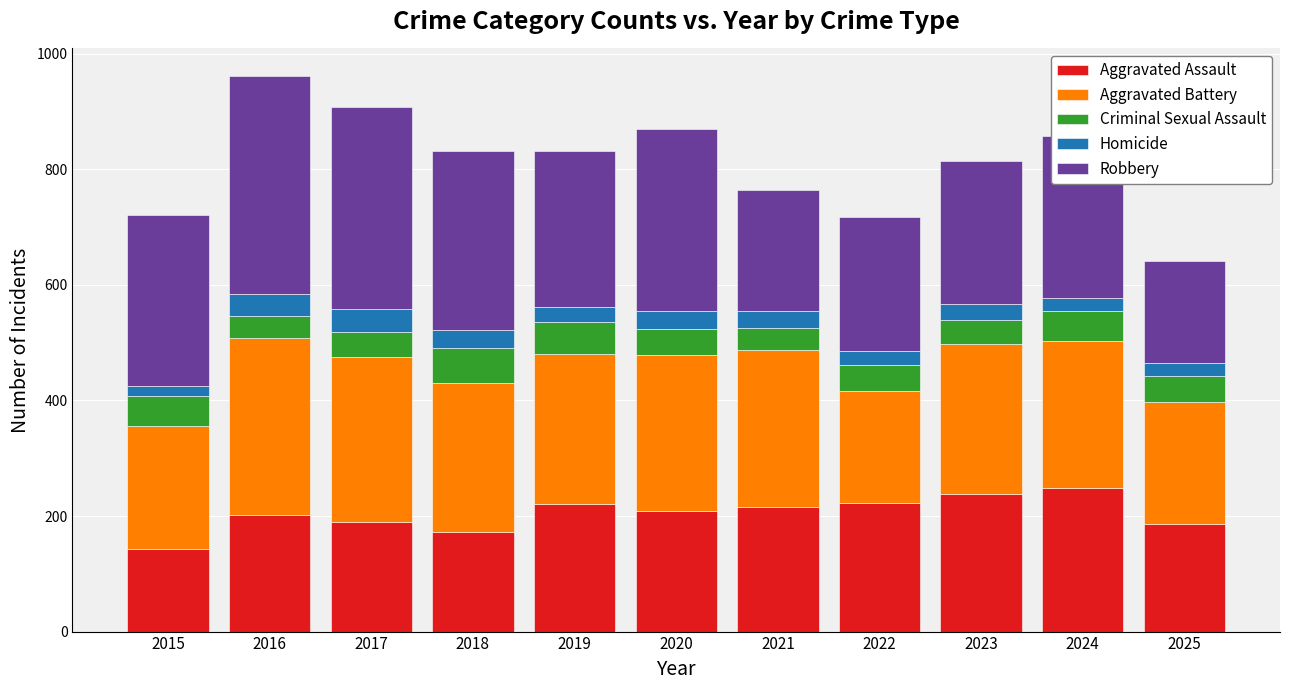

What is the total value across all series at 2025?

641